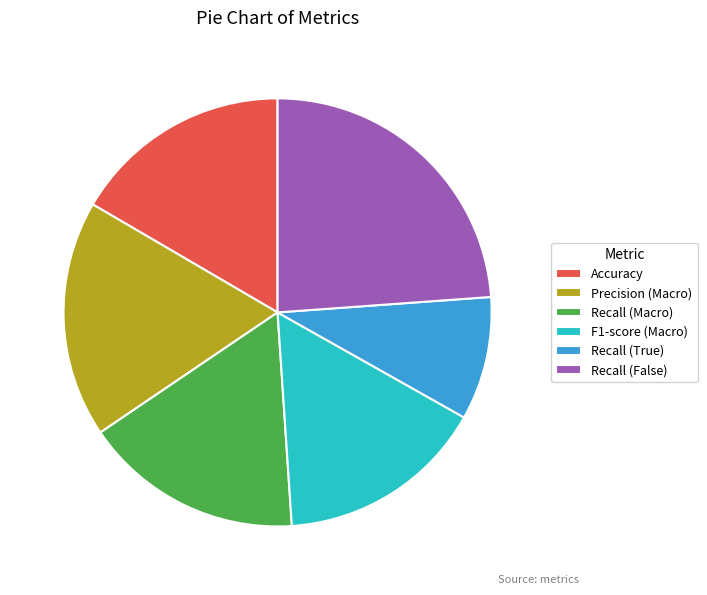

Is it true that Recall (True) is 1% of the pie?

False